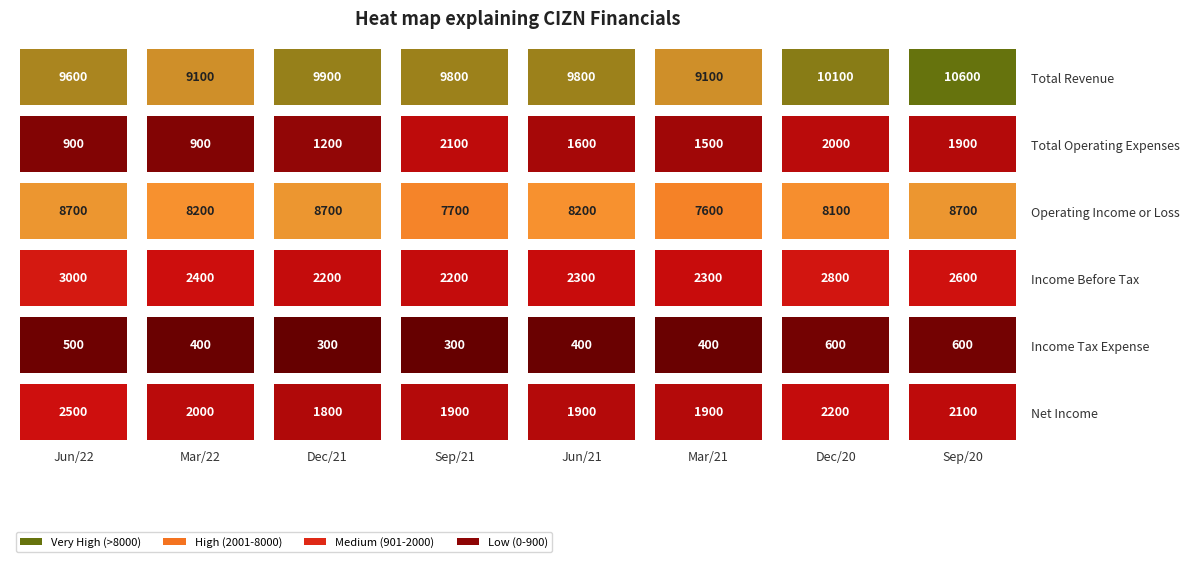

Between Dec/21 and Dec/20, which series saw the biggest shift?

Total Operating Expenses